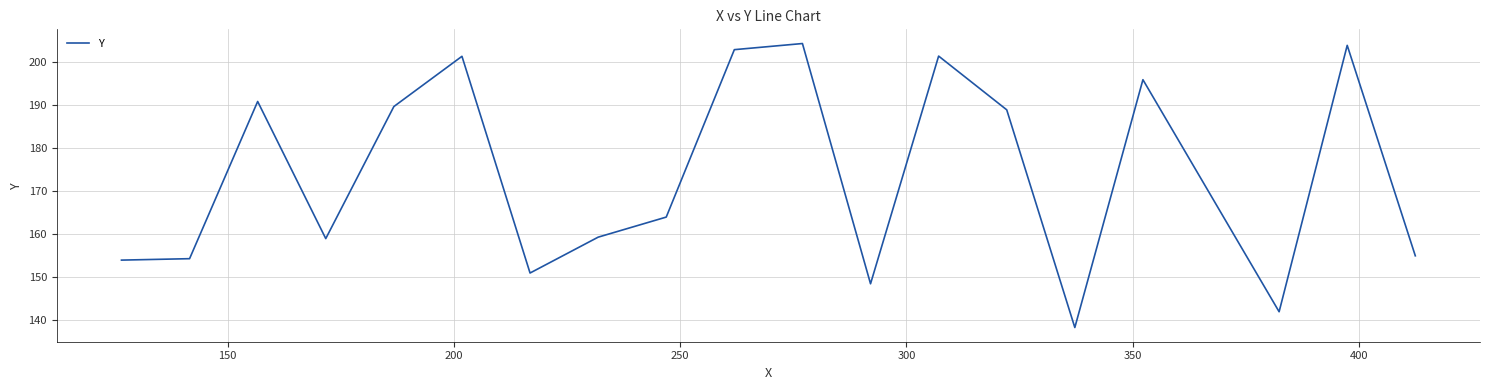

What is the smallest value displayed?

138.3